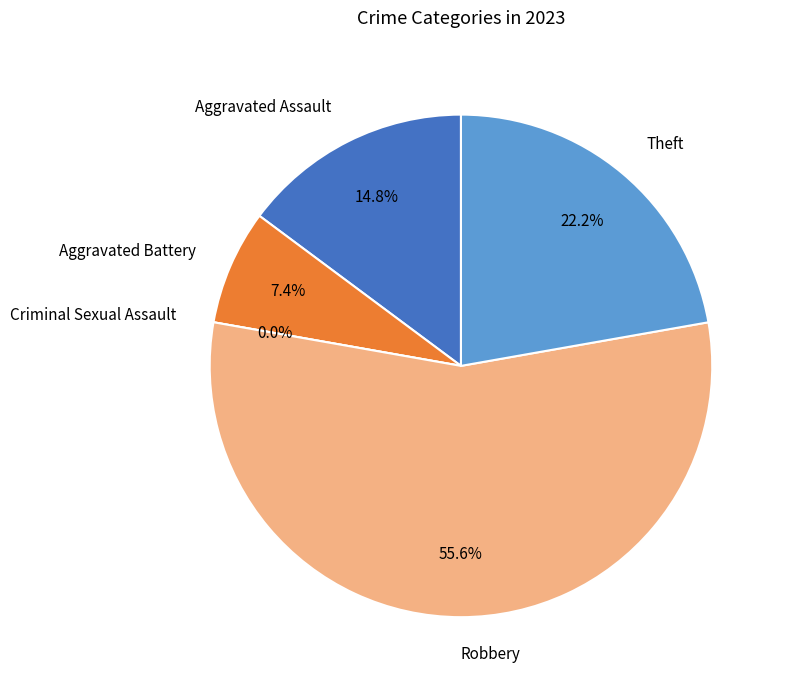

Approximately how many times larger is the value at Aggravated Battery compared to Theft?

0.3